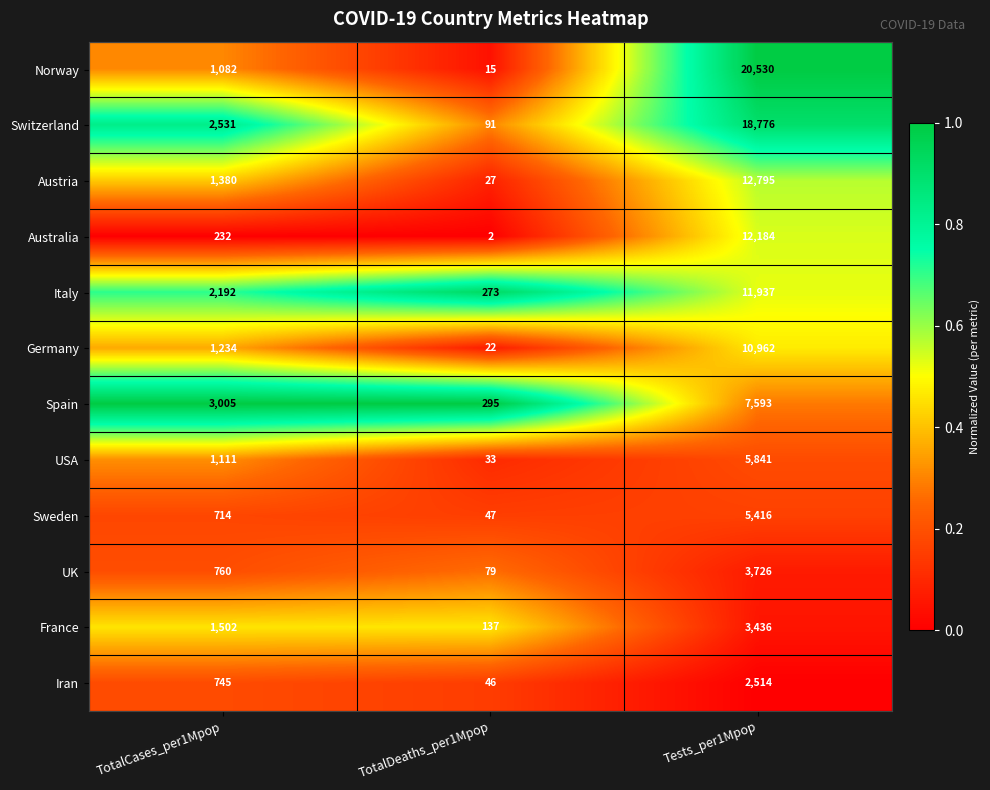

What is the total value across all series at TotalCases_per1Mpop?

16488